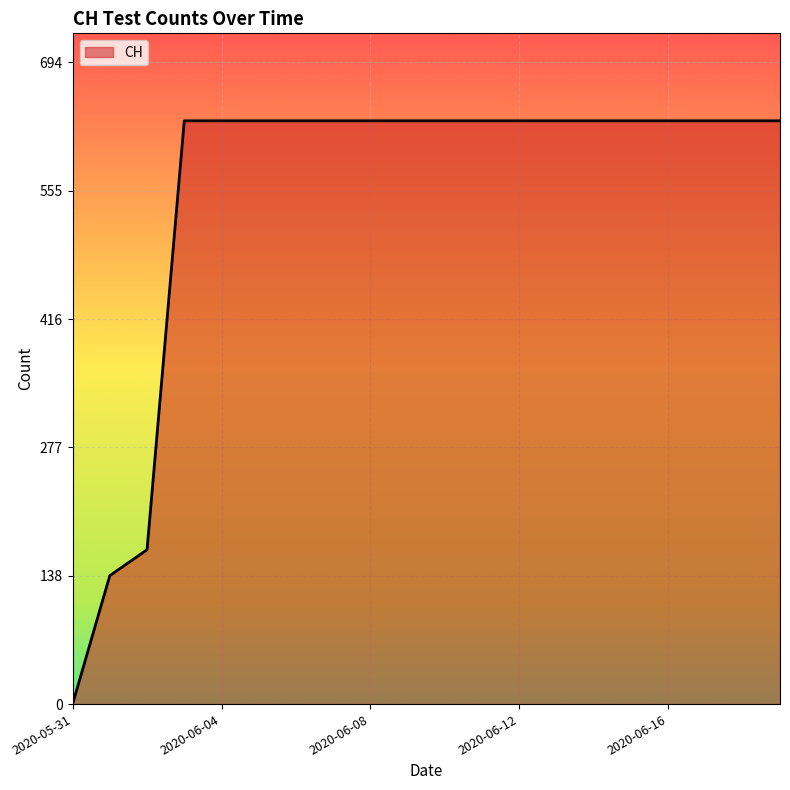

What is the difference between the maximum and minimum values?

631